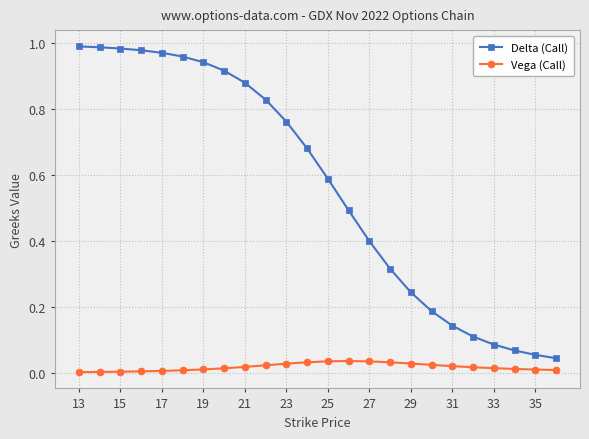

At how many categories does at least one series exceed 0?

24